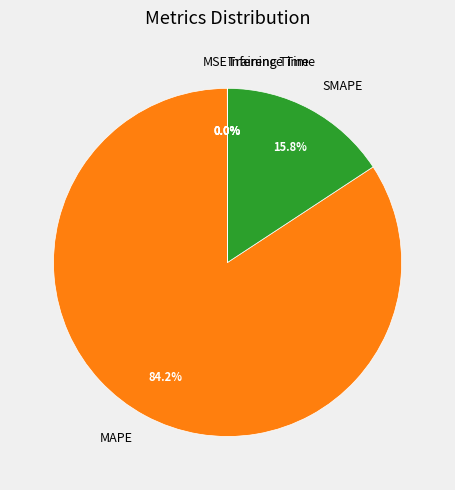

Is there any slice that represents more than half of the pie?

Yes